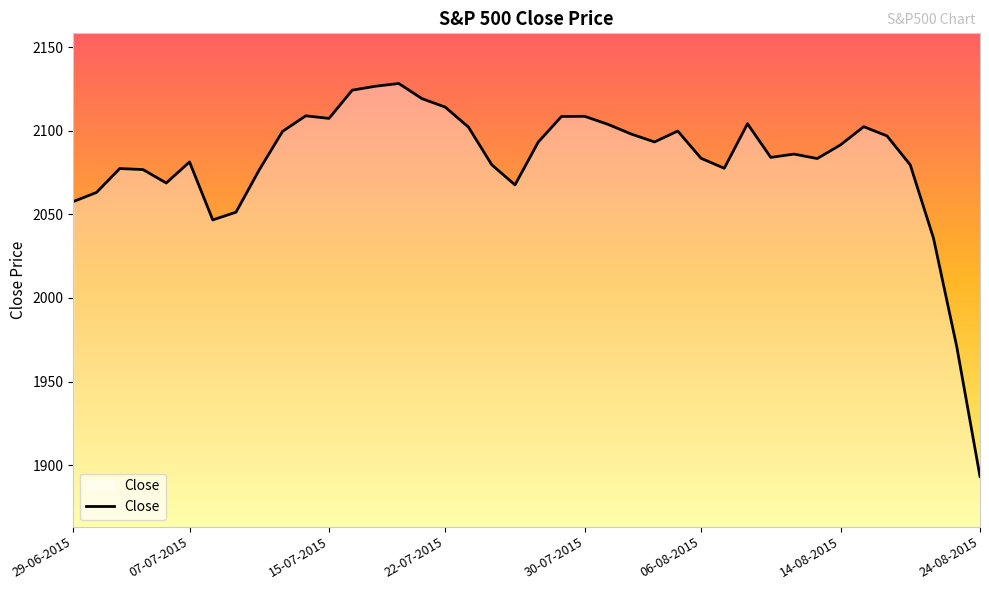

What is the difference between the maximum and minimum values?

235.1